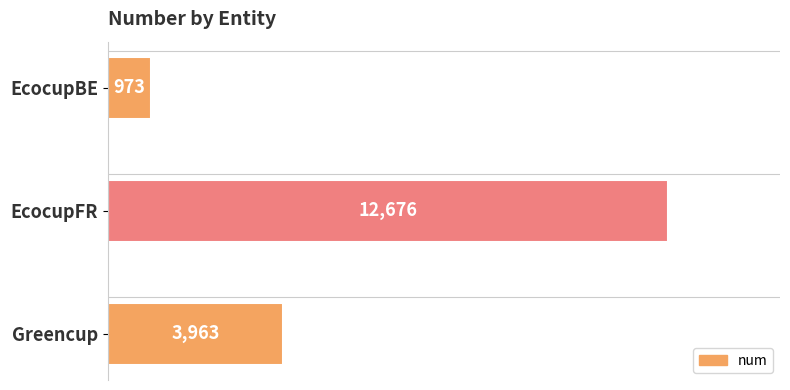

What is the change in value from EcocupBE to Greencup?

+2990